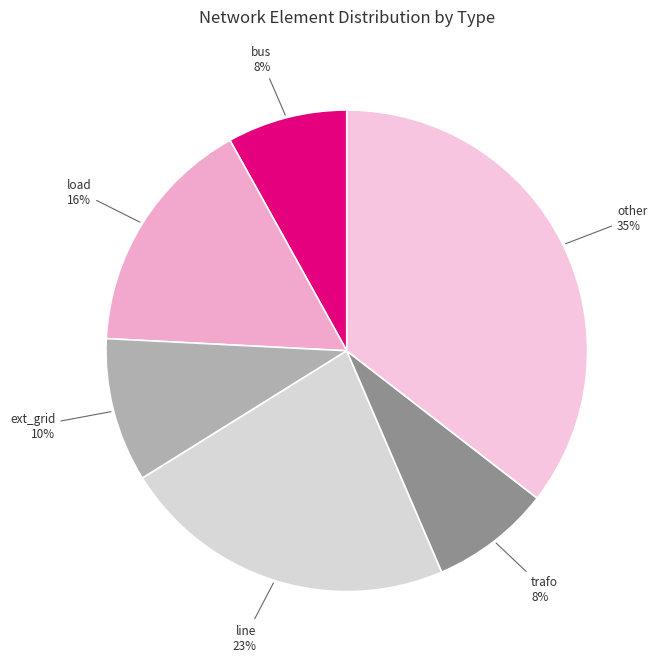

Does any single category account for the majority?

No